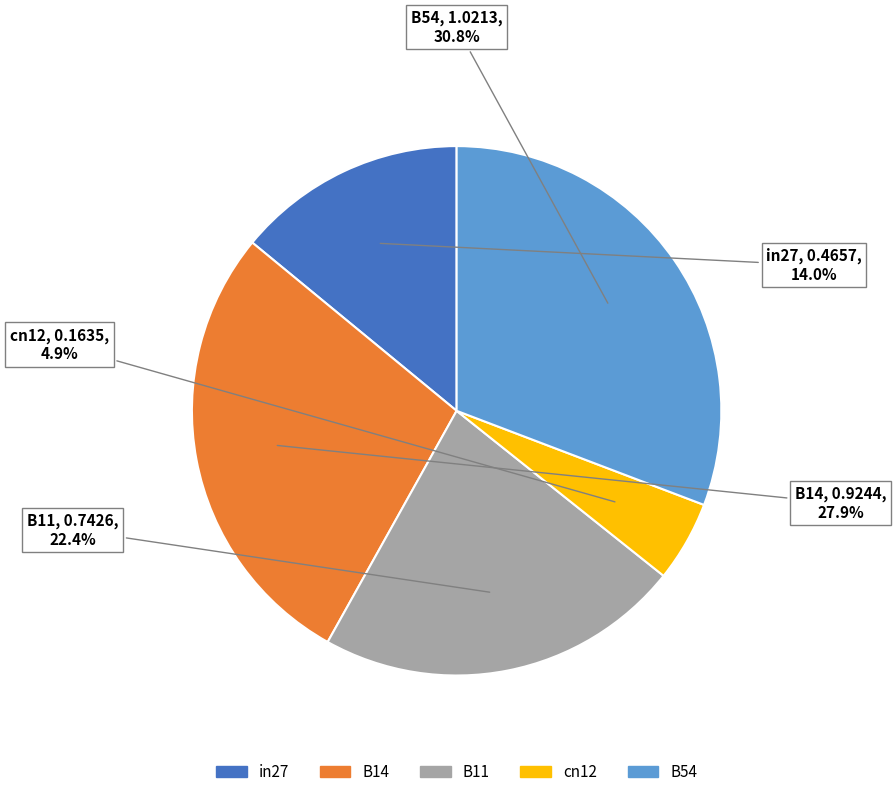

Which slice is the largest?

B54